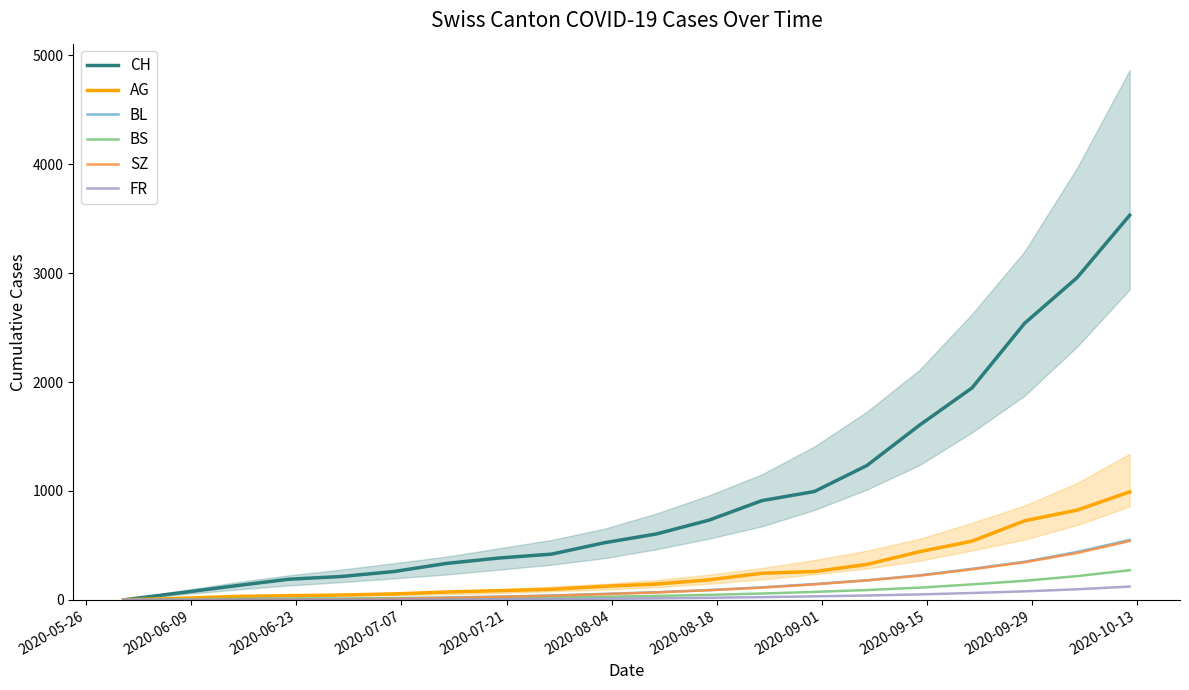

True or false: AG and FR intersect in this chart.

False